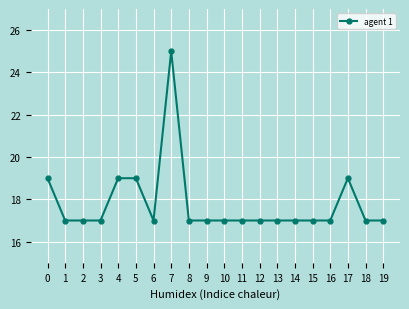

What is the approximate value at 16?

17